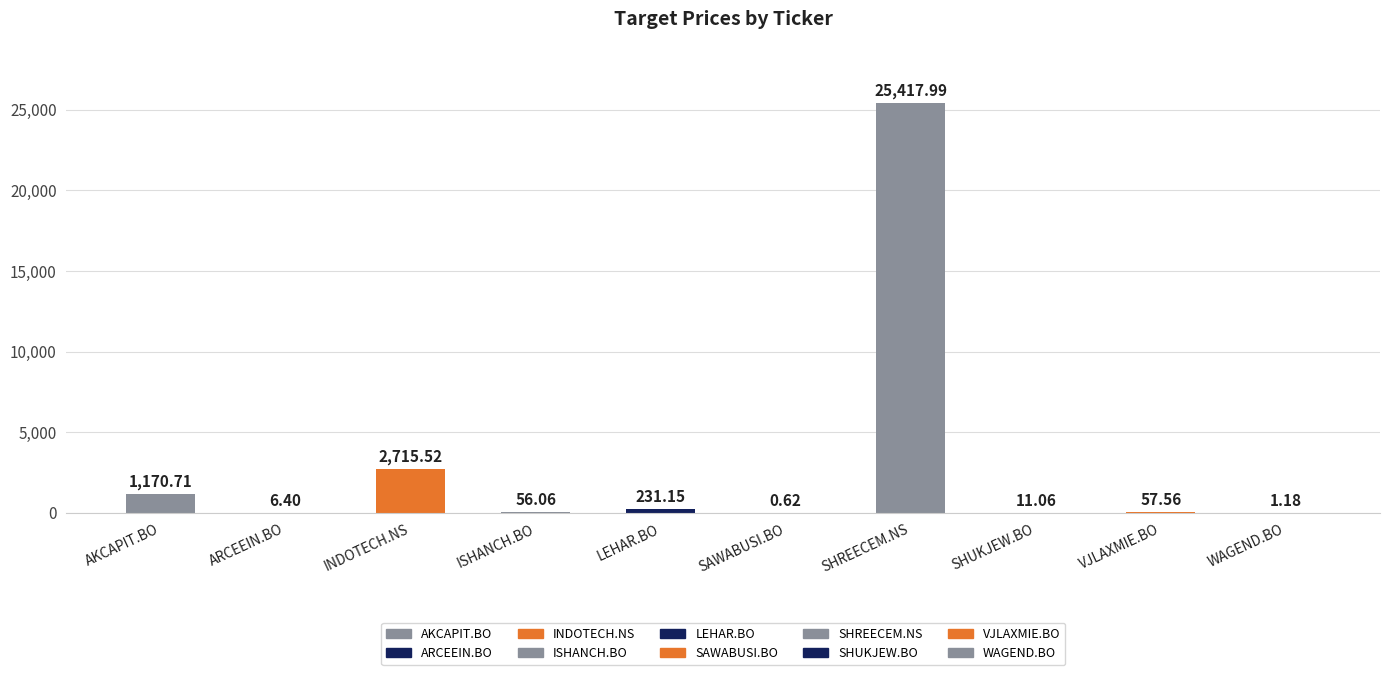

The value at ISHANCH.BO is 56.1. True or false?

True